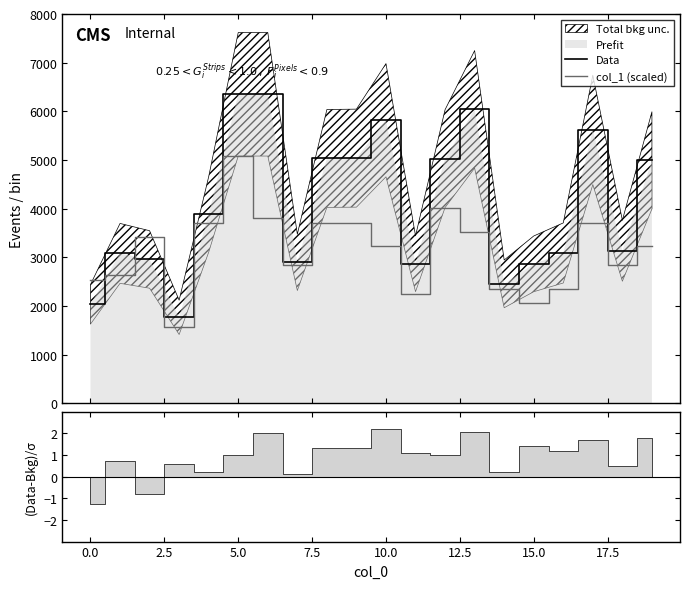

True or false: Data has more than 2 interior local peaks.

True